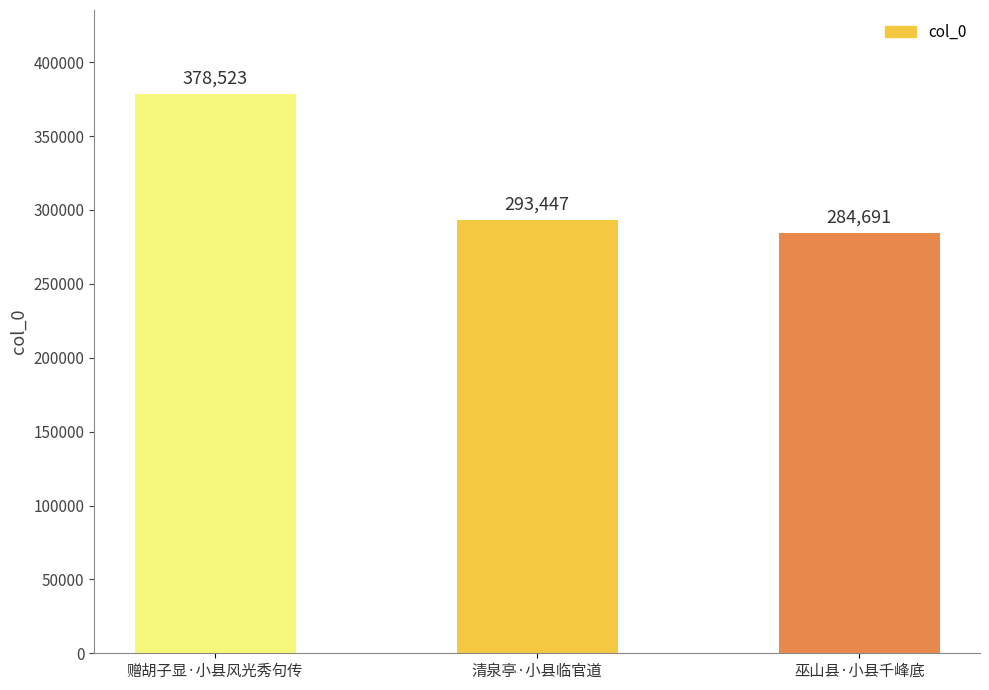

Approximately how many times larger is the value at 巫山县·小县千峰底 compared to 清泉亭·小县临官道?

1.0